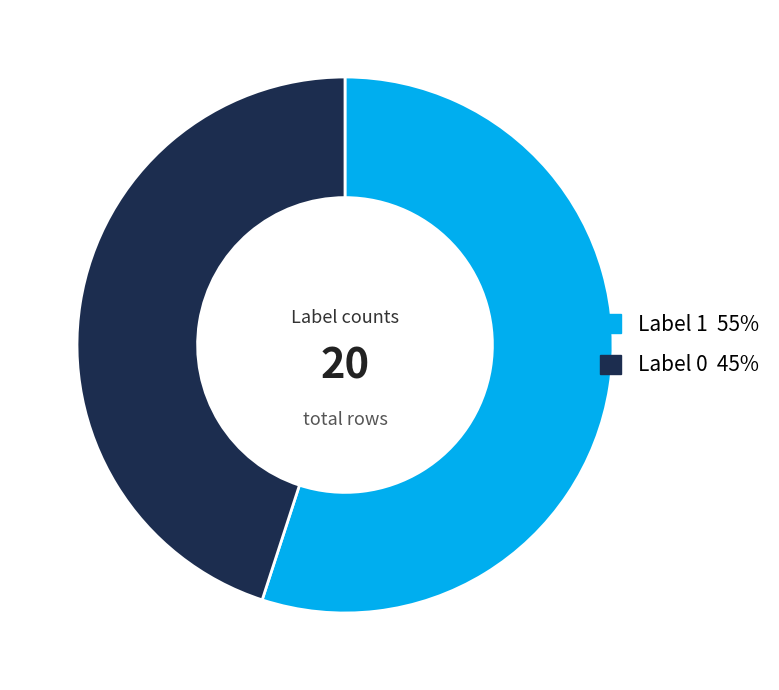

How many slices are in this pie chart?

2